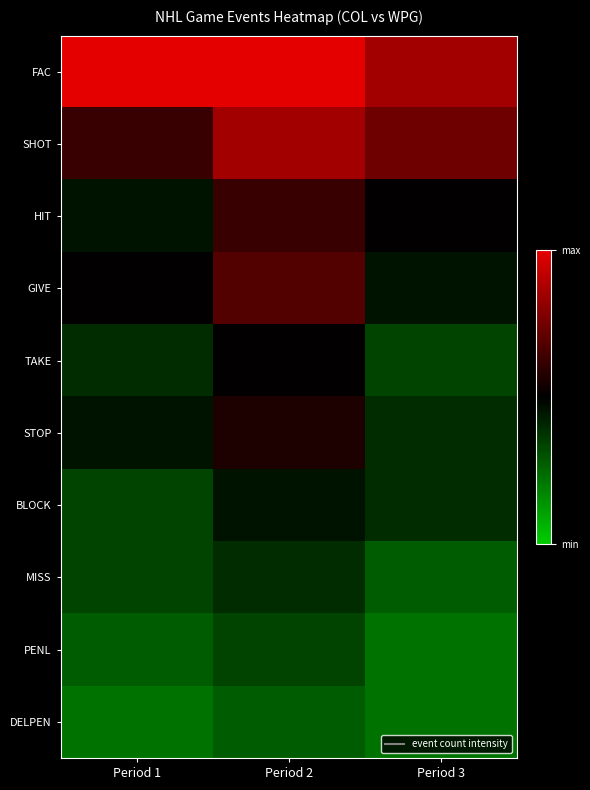

Which has a higher value, Period 3 or Period 1?

Period 1